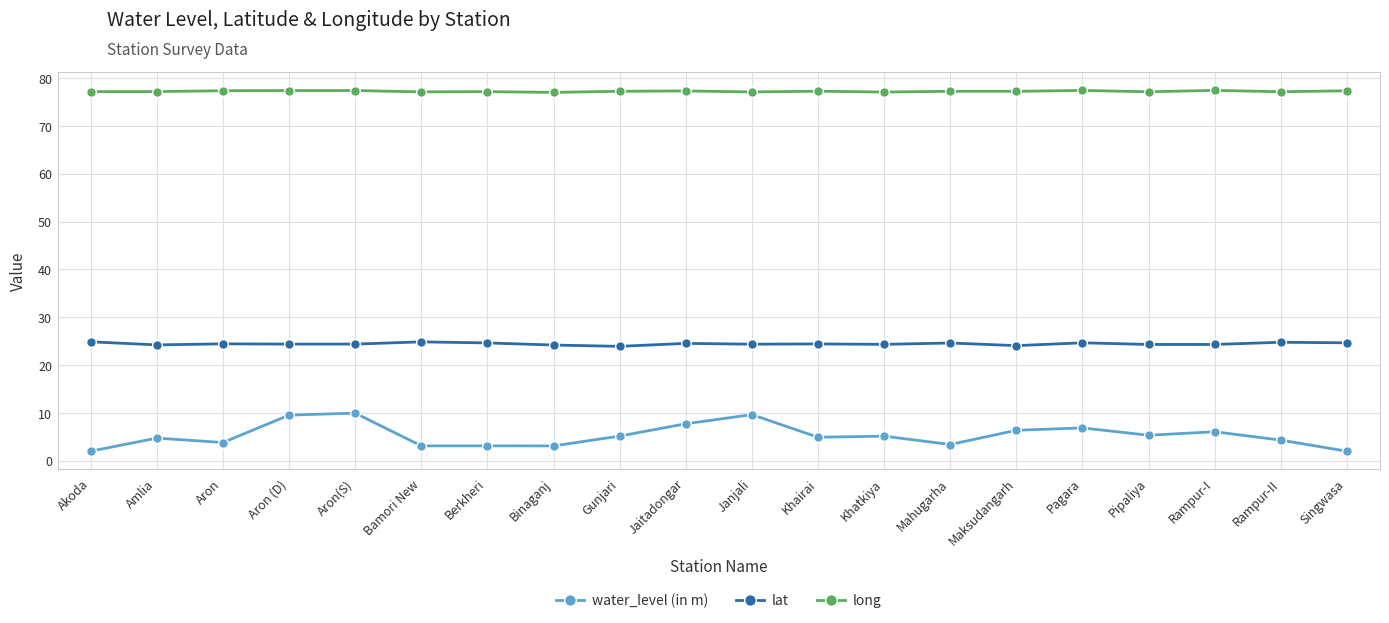

True or false: water_level (in m) and lat cross at least once.

False